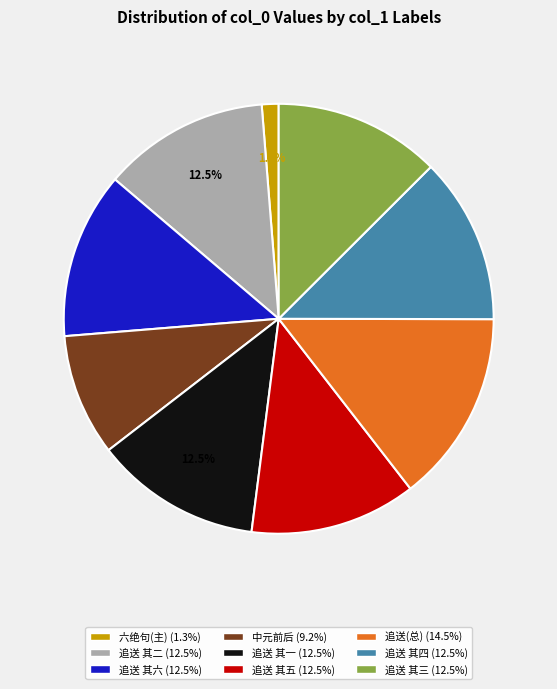

Is there any slice that represents more than half of the pie?

No